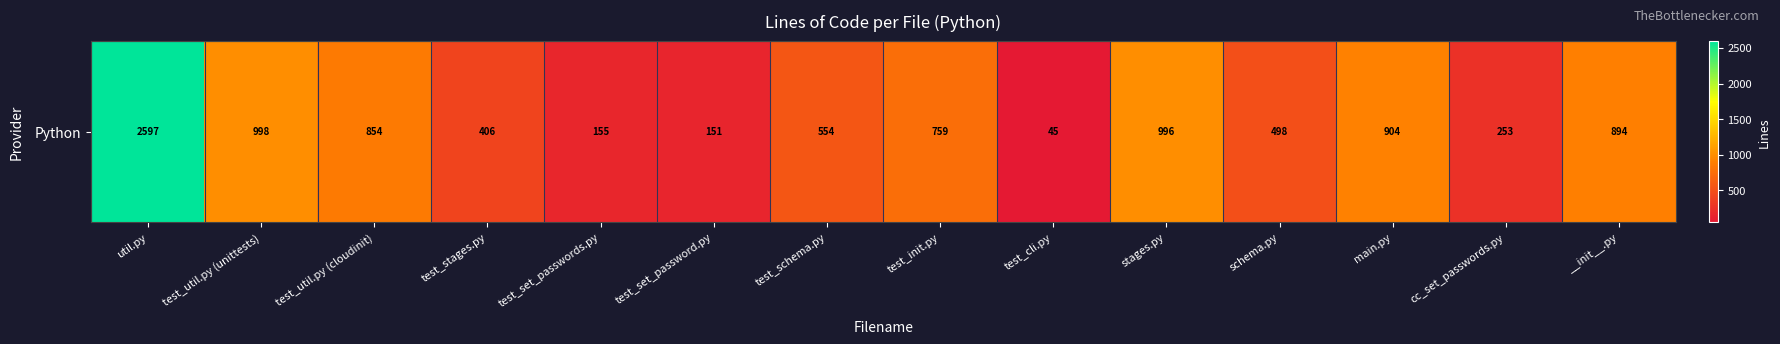

What is the ratio of the value at test_set_password.py to the value at stages.py?

0.2